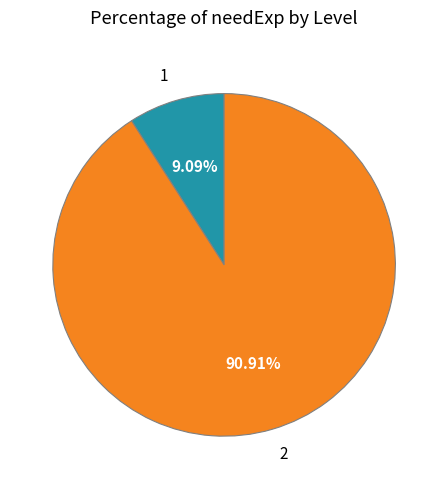

What percentage is the 1 slice, to the nearest percent?

9%